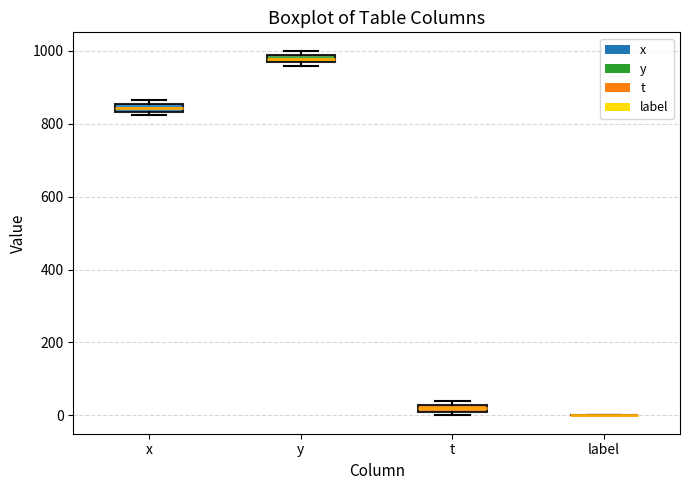

Where is the upper edge of the box for y on the y-axis? The values are not printed on the chart, so give them approximately, as read against the axis.

980